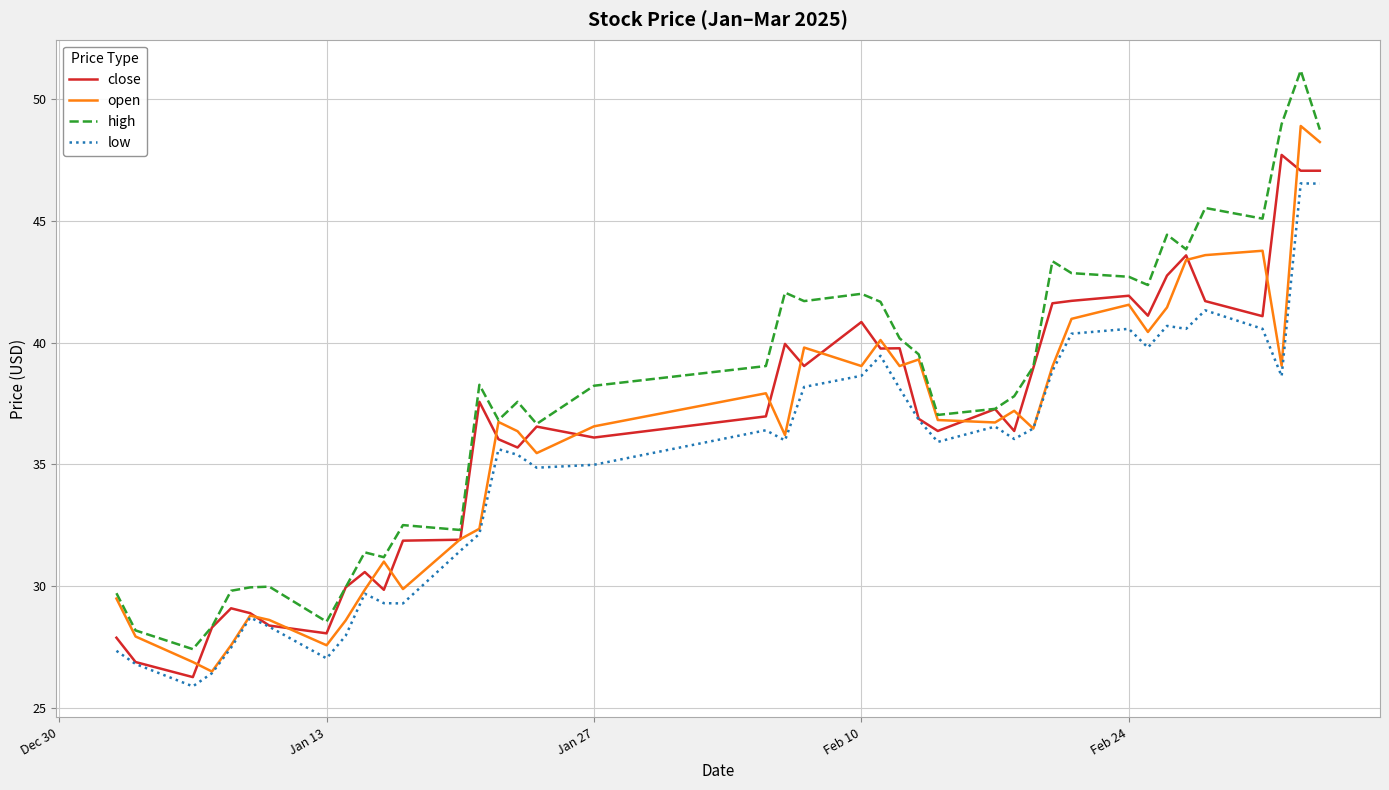

Which series has the largest total across all categories?

high